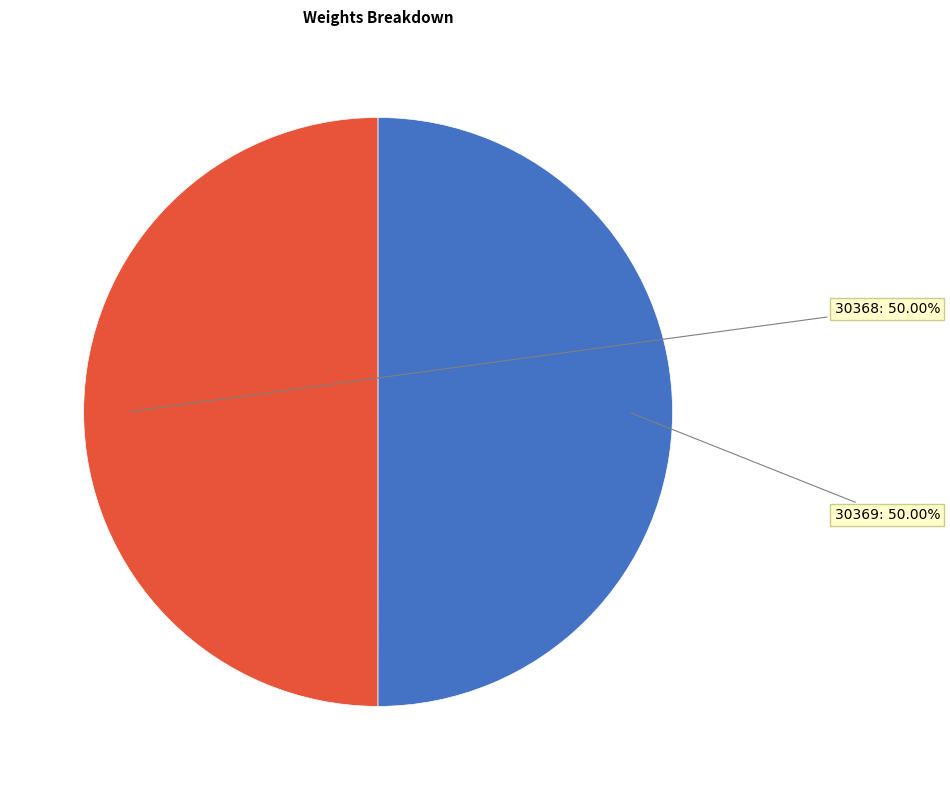

To the nearest percent, what is the combined percentage of 30369 and 30368?

100%